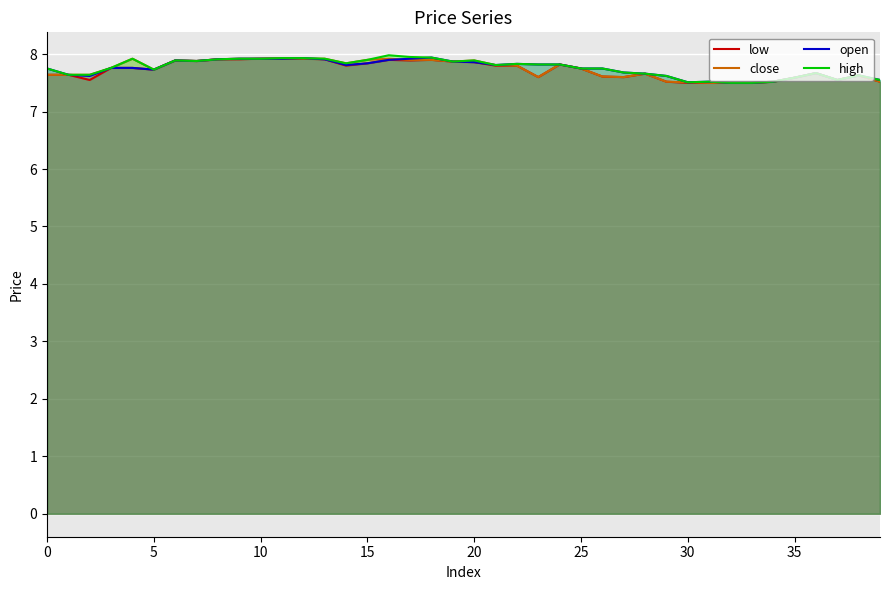

Rank the series by their average value, from lowest to highest.

low, close, open, high